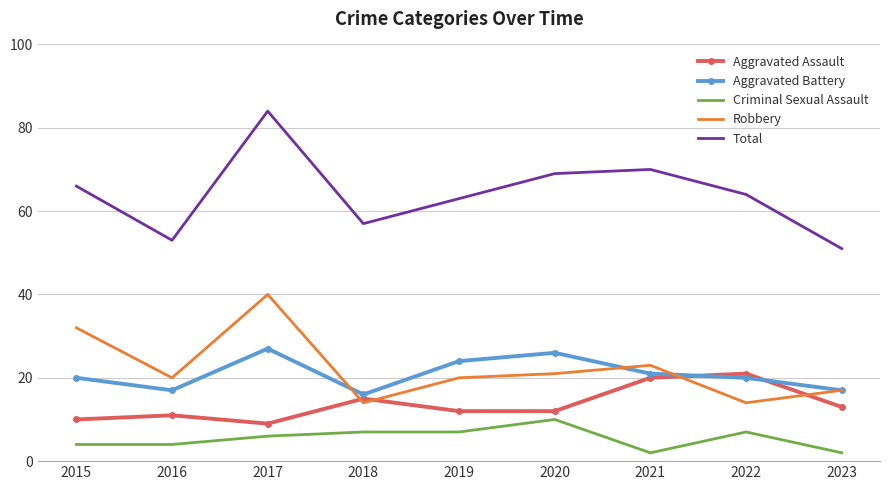

Is it true that Criminal Sexual Assault equals 10 at 2020?

True